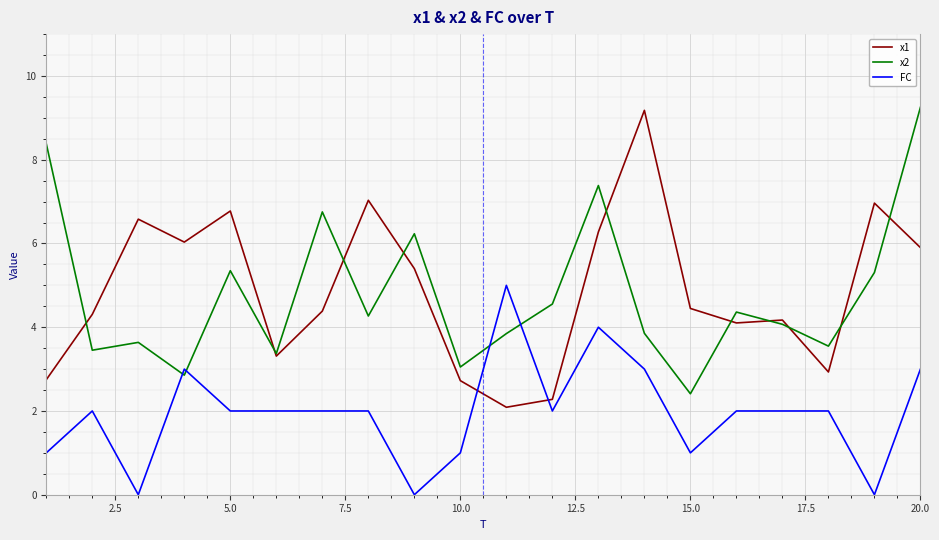

What is the highest value of the FC series?

5.0